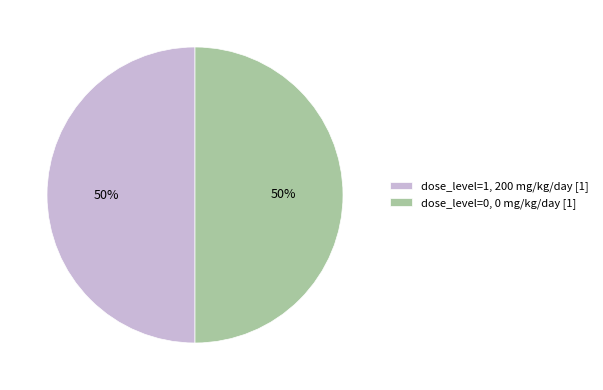

Is the sum of dose_level=0, 0 mg/kg/day [1] and dose_level=1, 200 mg/kg/day [1] greater than half?

Yes